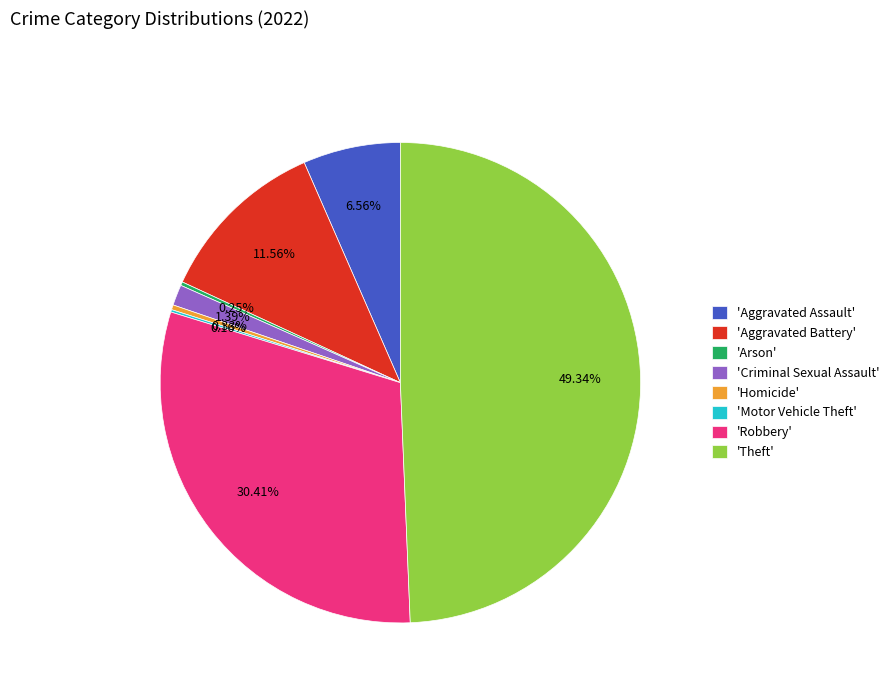

Does 'Aggravated Assault' represent more than half of the total?

No